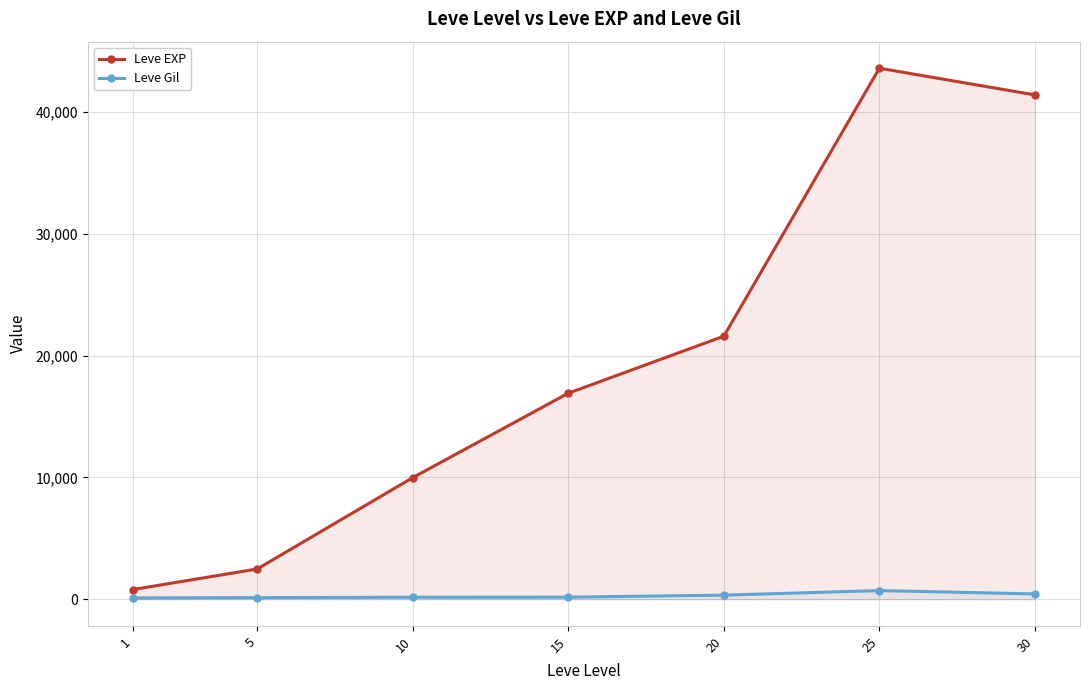

Which category has the lowest value in the Leve EXP series?

1